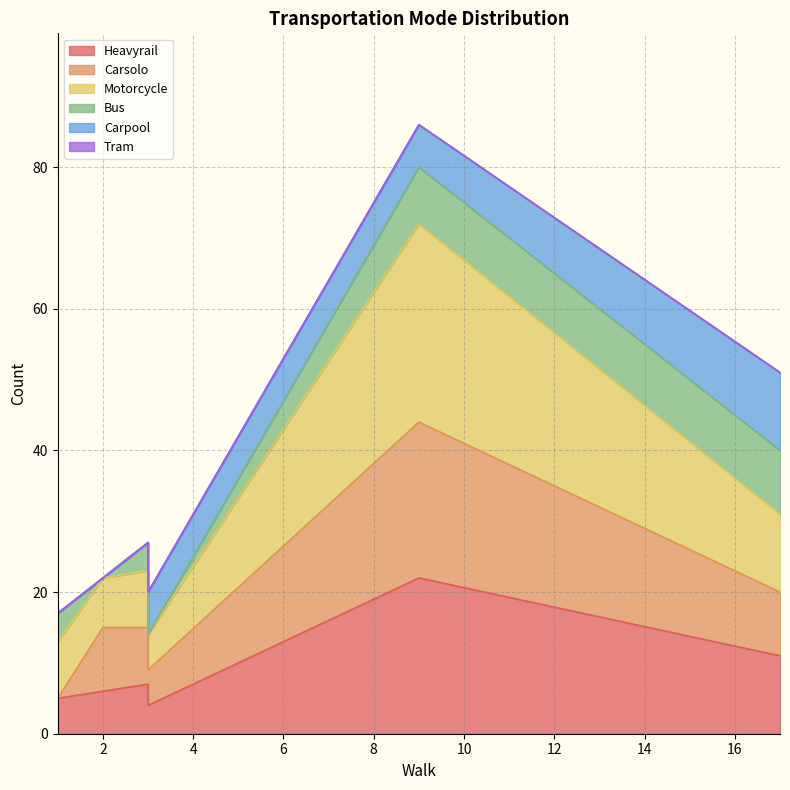

Where does the Motorcycle series first go above 23?

9